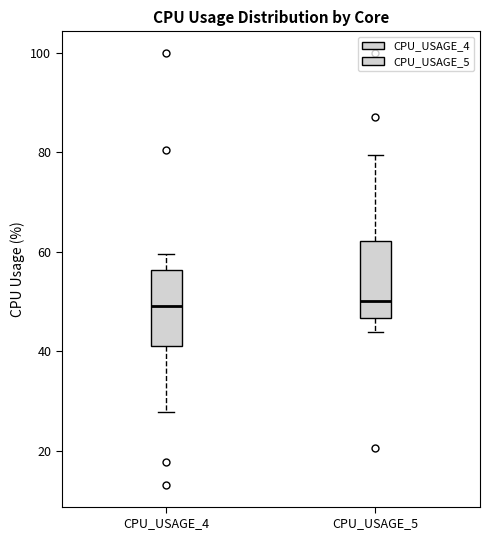

Reading left to right, transcribe this box plot: for each box, give where its median line is, the range the box spans, and where its two whiskers end, as read against the y-axis. The values are not printed on the chart, so give them approximately, as read against the axis.

CPU_USAGE_4: median 50, box 42 to 56, whiskers 28 to 60
CPU_USAGE_5: median 50, box 46 to 62, whiskers 44 to 80